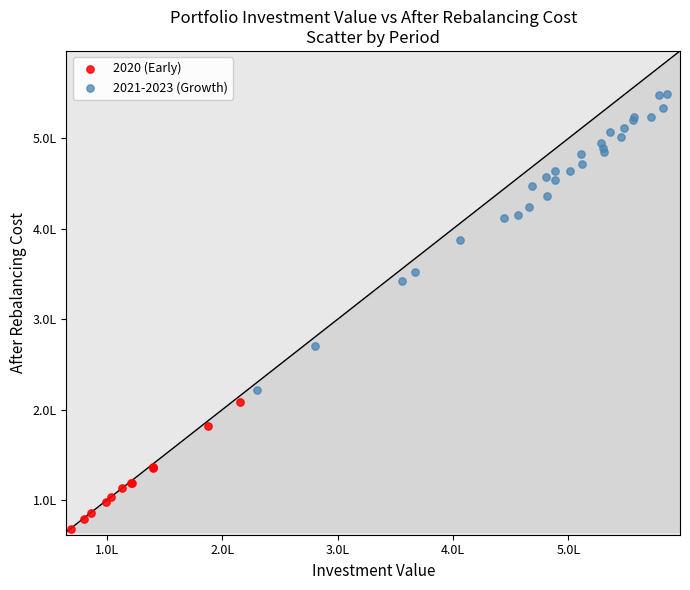

Which series contains the lowest Y value?

2020 (Early)